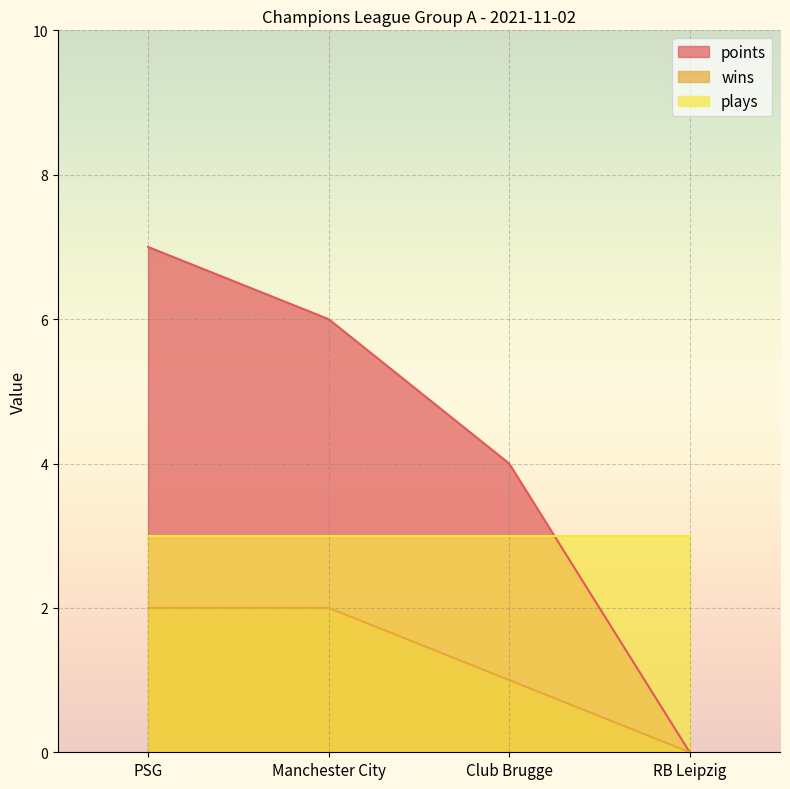

Which series has the largest total across all categories?

points